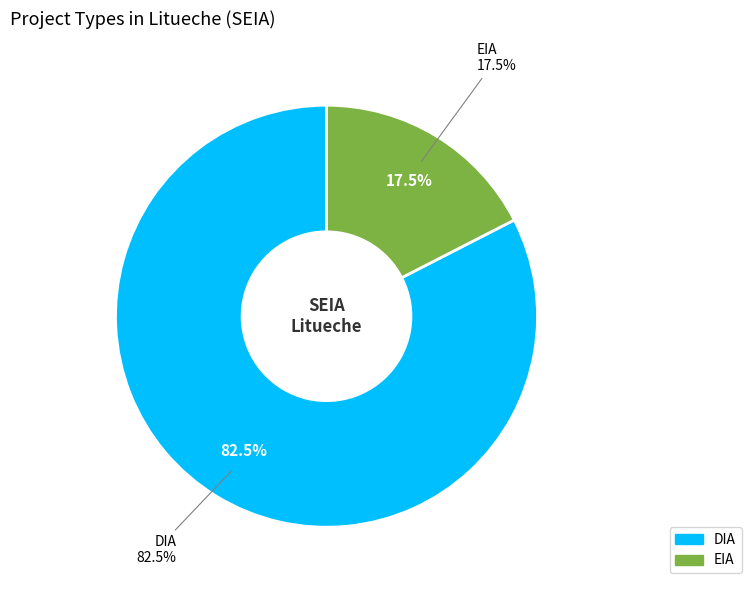

The EIA slice represents 17% of the pie. True or false?

True